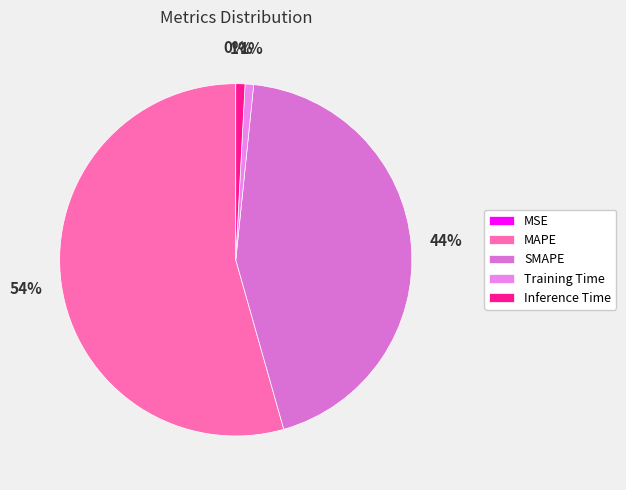

To the nearest percent, what is the difference between the SMAPE and MSE slice percentages?

44%